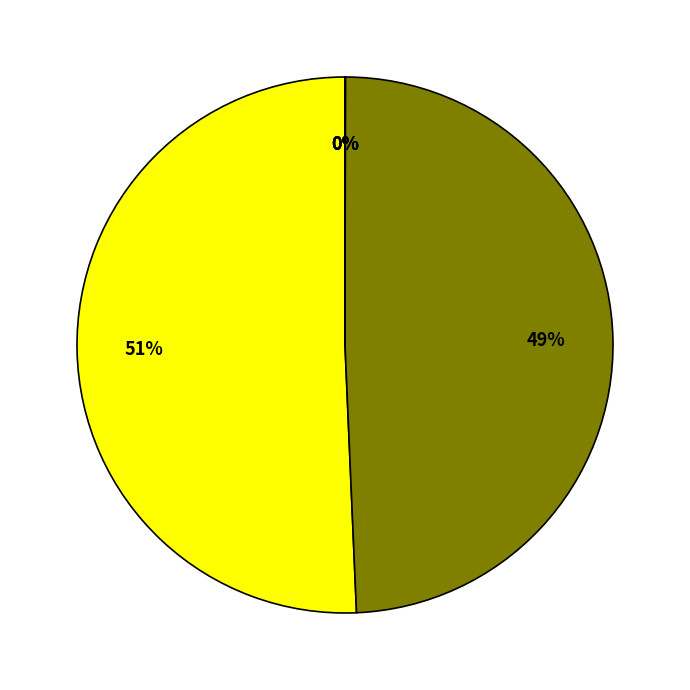

To the nearest percent, what is the difference between the largest and smallest slice percentages?

51%